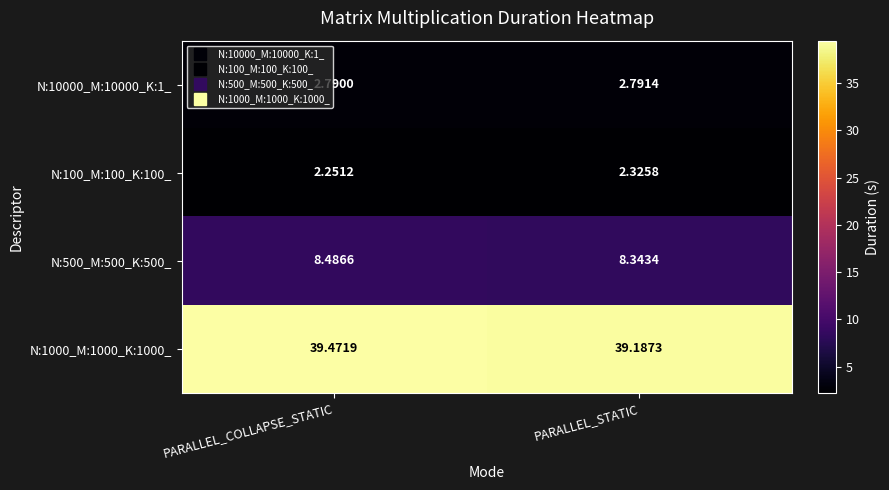

At which label is N:100_M:100_K:100_ closest to 2?

PARALLEL_COLLAPSE_STATIC